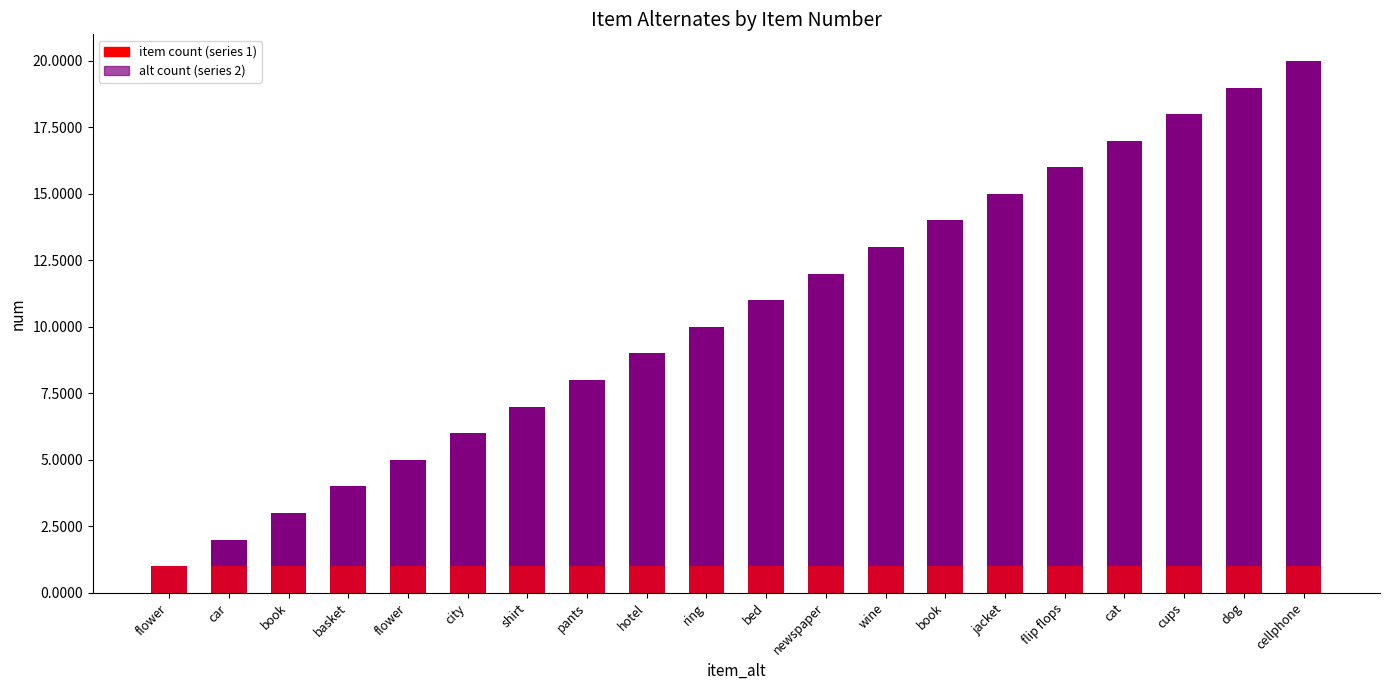

At how many categories does at least one series exceed 12?

8